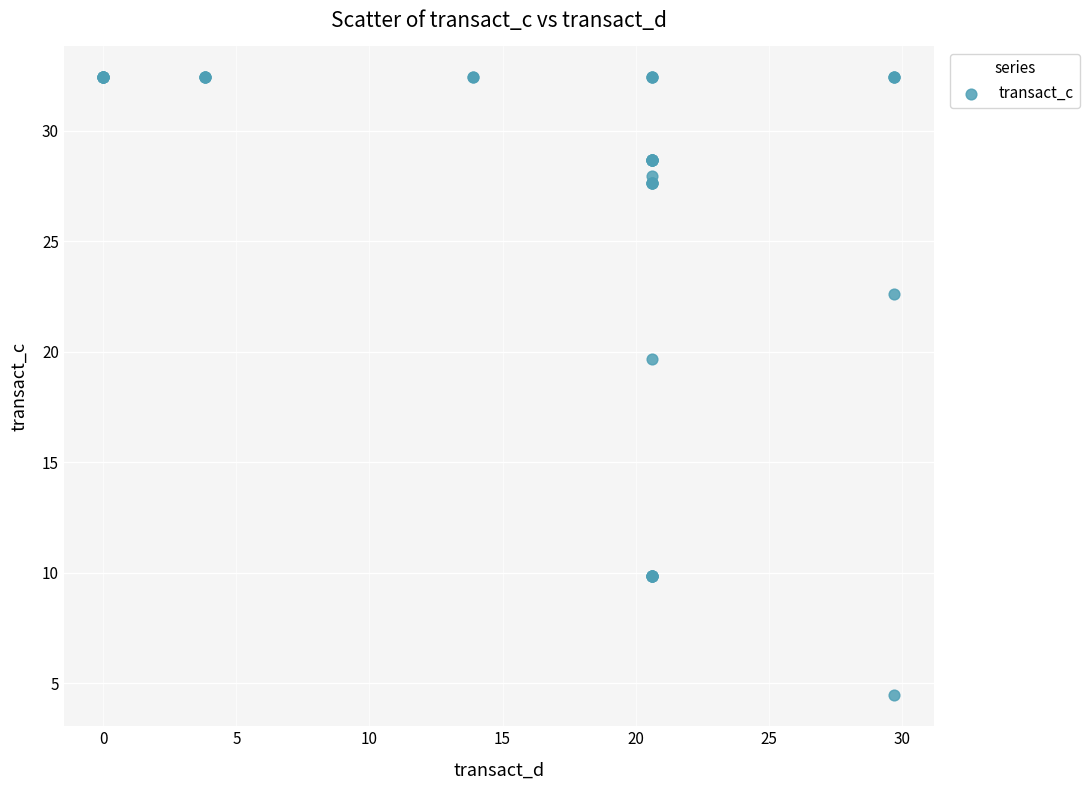

What Y value in the scatter plot is closest to 18?

19.7